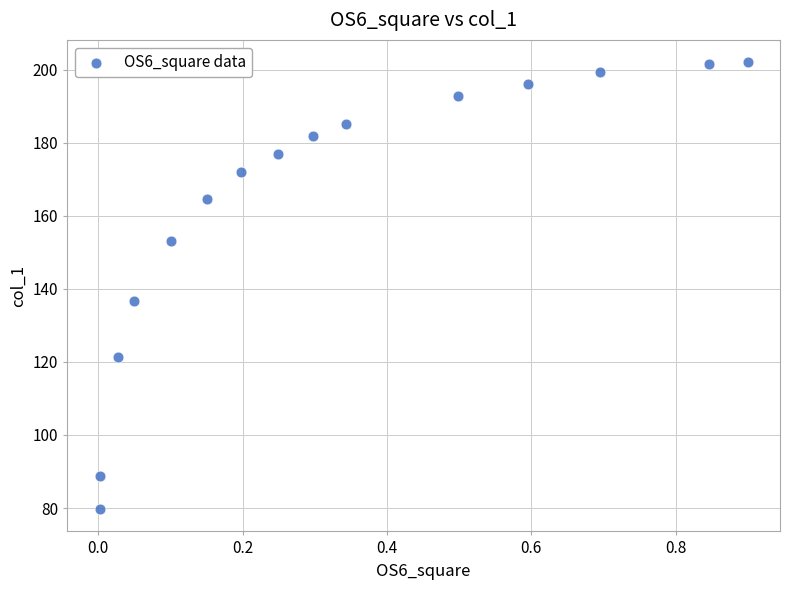

What Y value in the scatter plot is closest to 140?

136.8